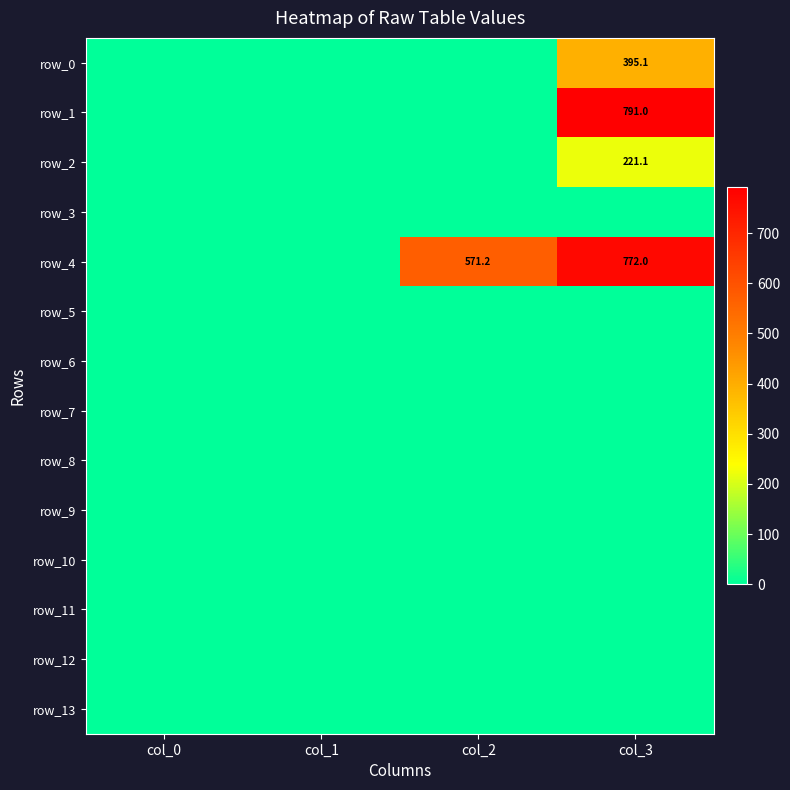

At col_3, list the series in order from smallest to largest.

row_3, row_5, row_6, row_7, row_8, row_9, row_10, row_11, row_12, row_13, row_2, row_0, row_4, row_1